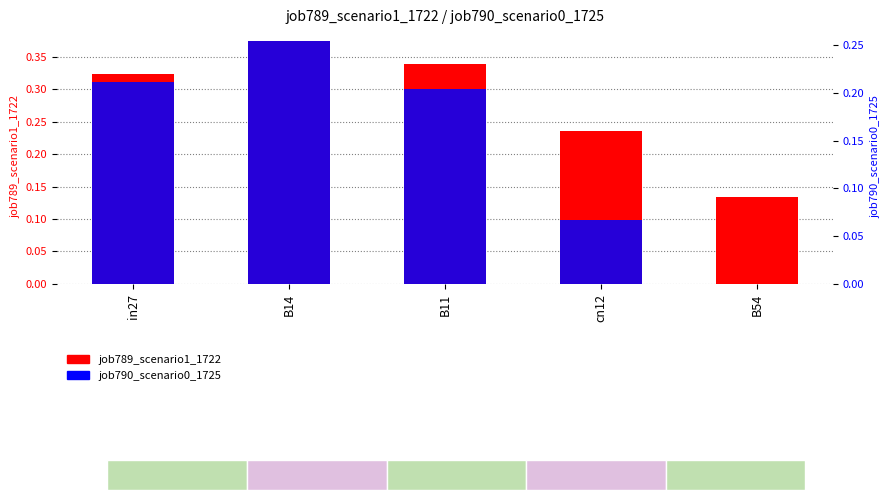

Which series has the largest range (max minus min)?

job790_scenario0_1725